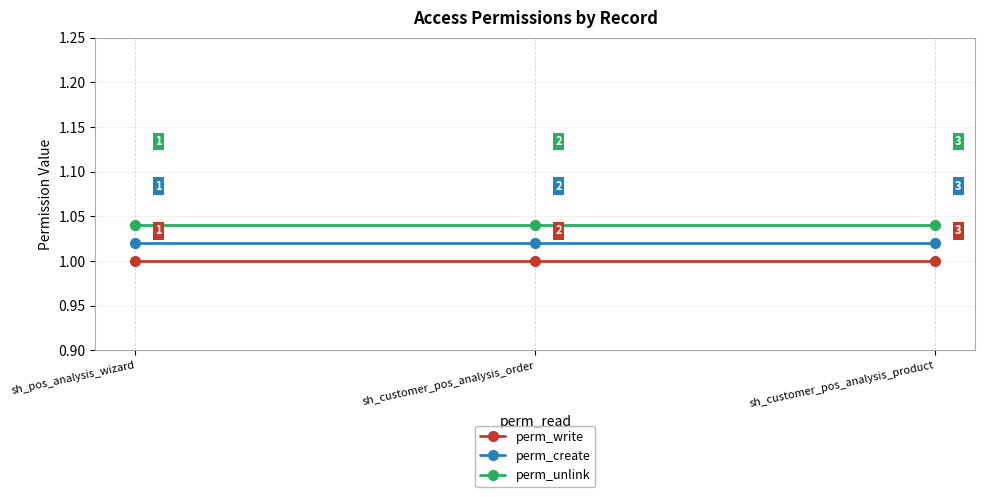

What is the minimum value for perm_create?

1.0